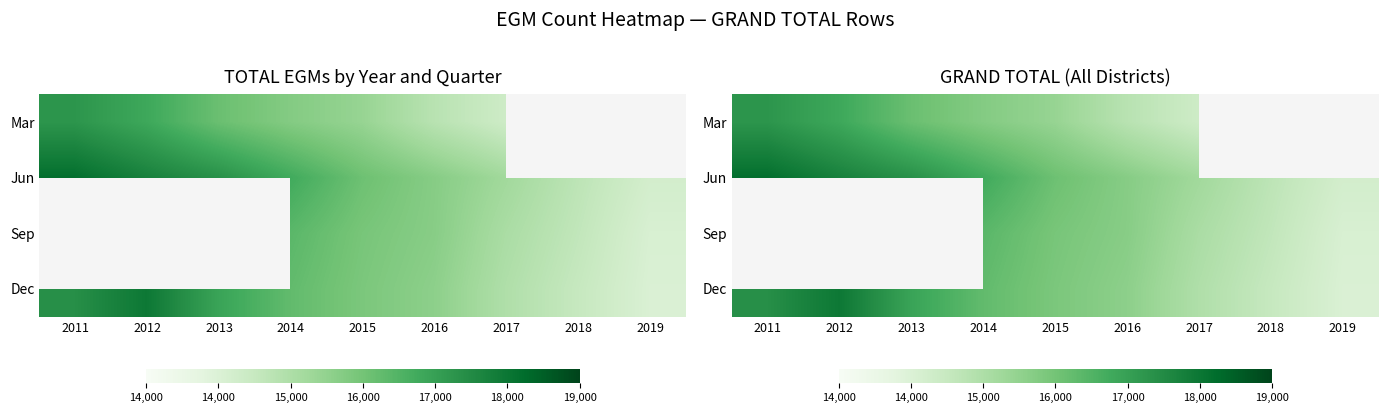

How many values in the Jun series are below 16579?

4